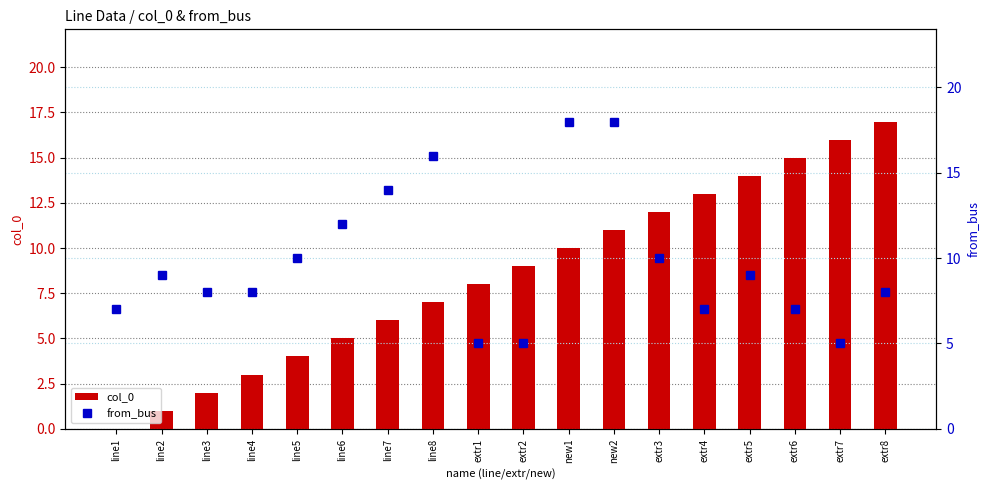

What is the value of the col_0 bar at the 7th from the left?

6